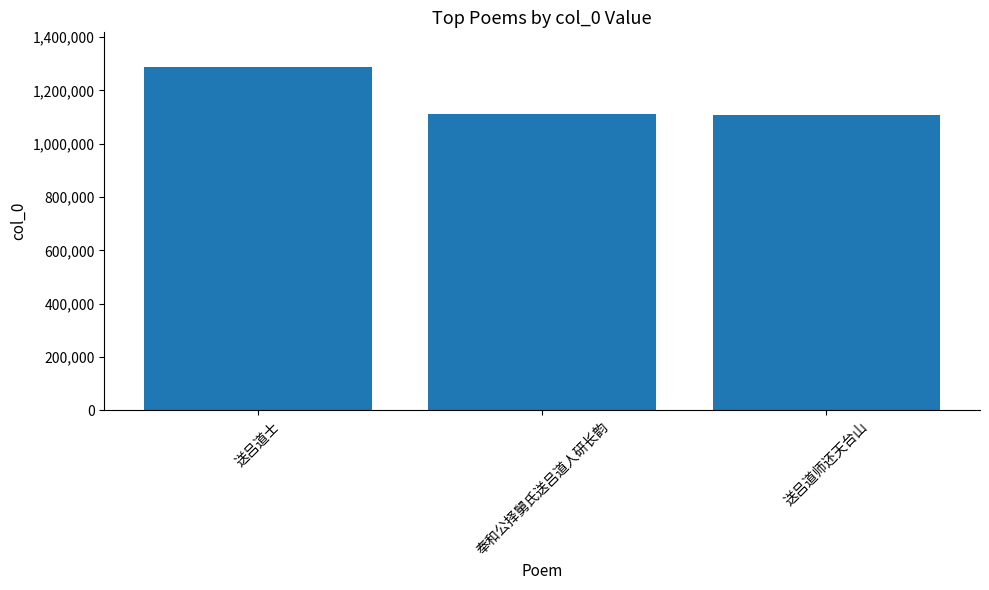

What is the maximum value shown in the chart?

1289267